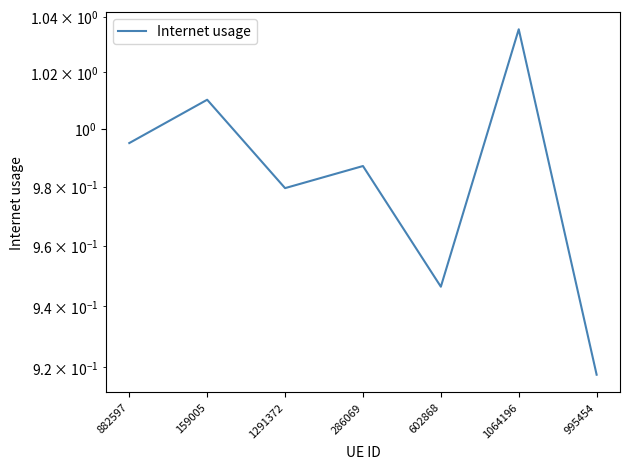

List the labels in order of value, smallest first.

995454, 602868, 1291372, 286069, 882597, 159005, 1064196